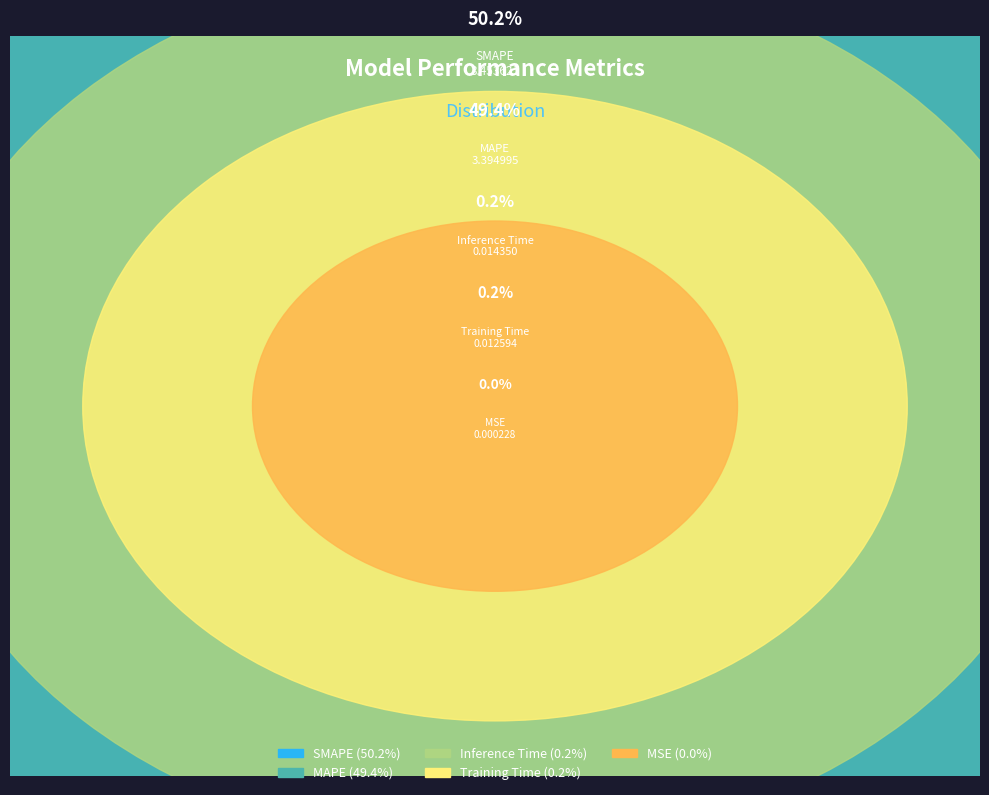

Which category has the biggest portion of the pie?

SMAPE